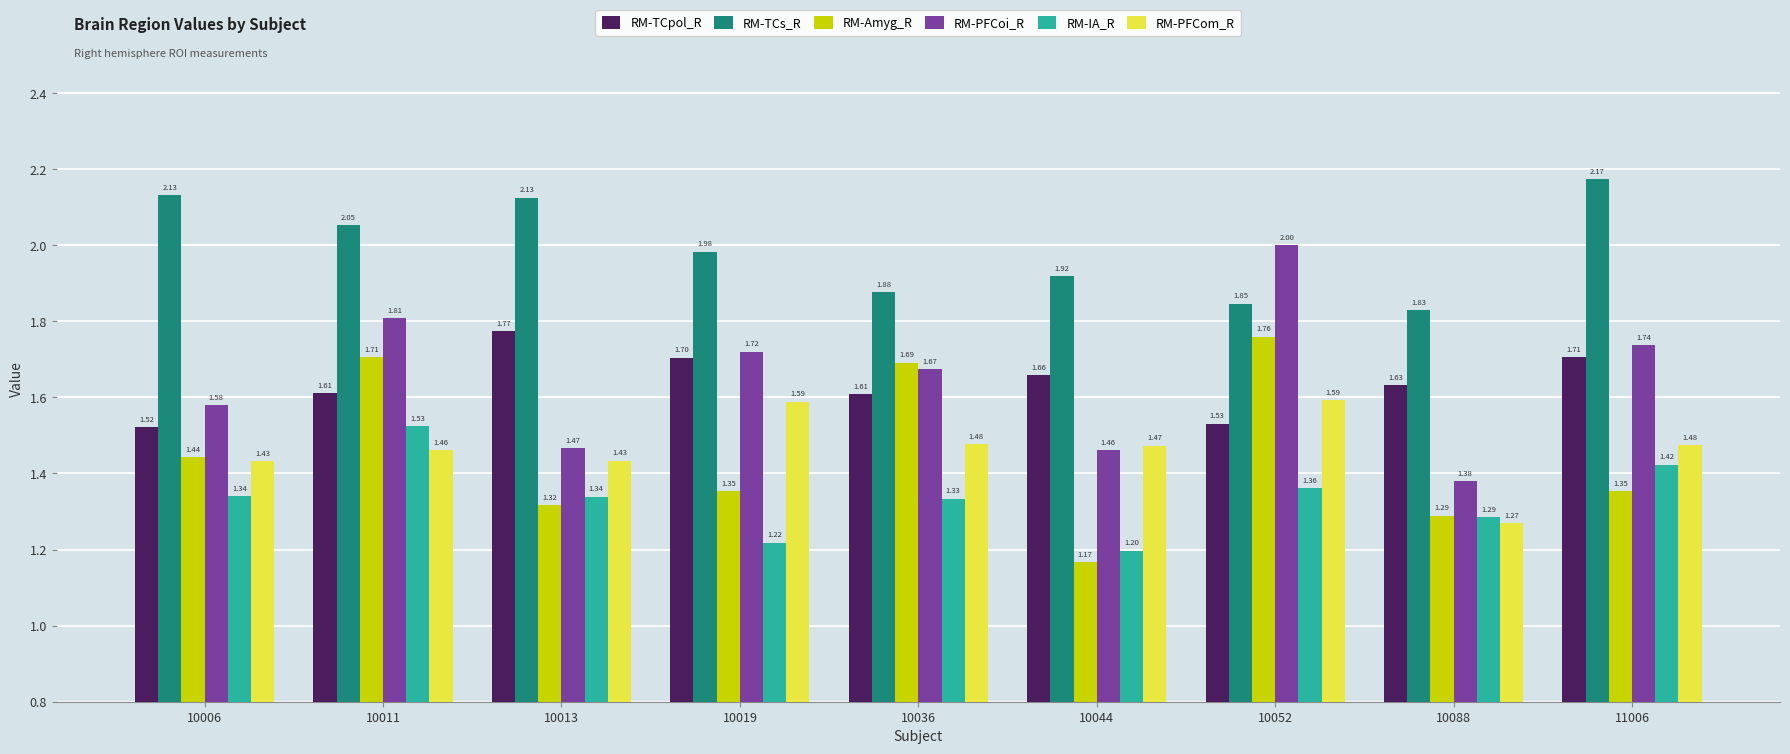

List the labels in order of RM-PFCoi_R value, smallest first.

10088, 10044, 10013, 10006, 10036, 10019, 11006, 10011, 10052